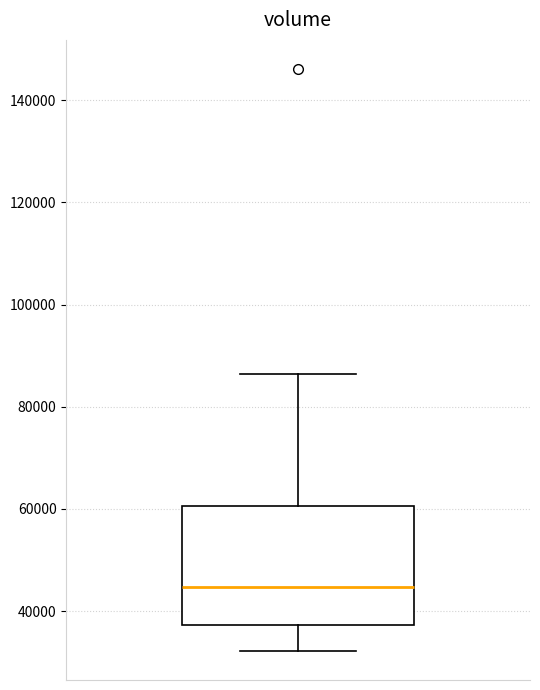

Read this box plot against the y-axis: the position of the median line, the range covered by the box, and the ends of both whiskers. The values are not printed on the chart, so give them approximately, as read against the axis.

median 44000, box 38000 to 60000, whiskers 32000 to 86000